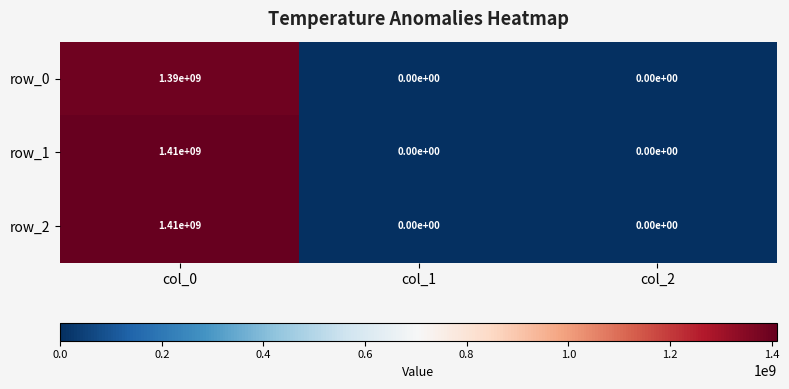

At how many categories does at least one series exceed 1389574916?

1